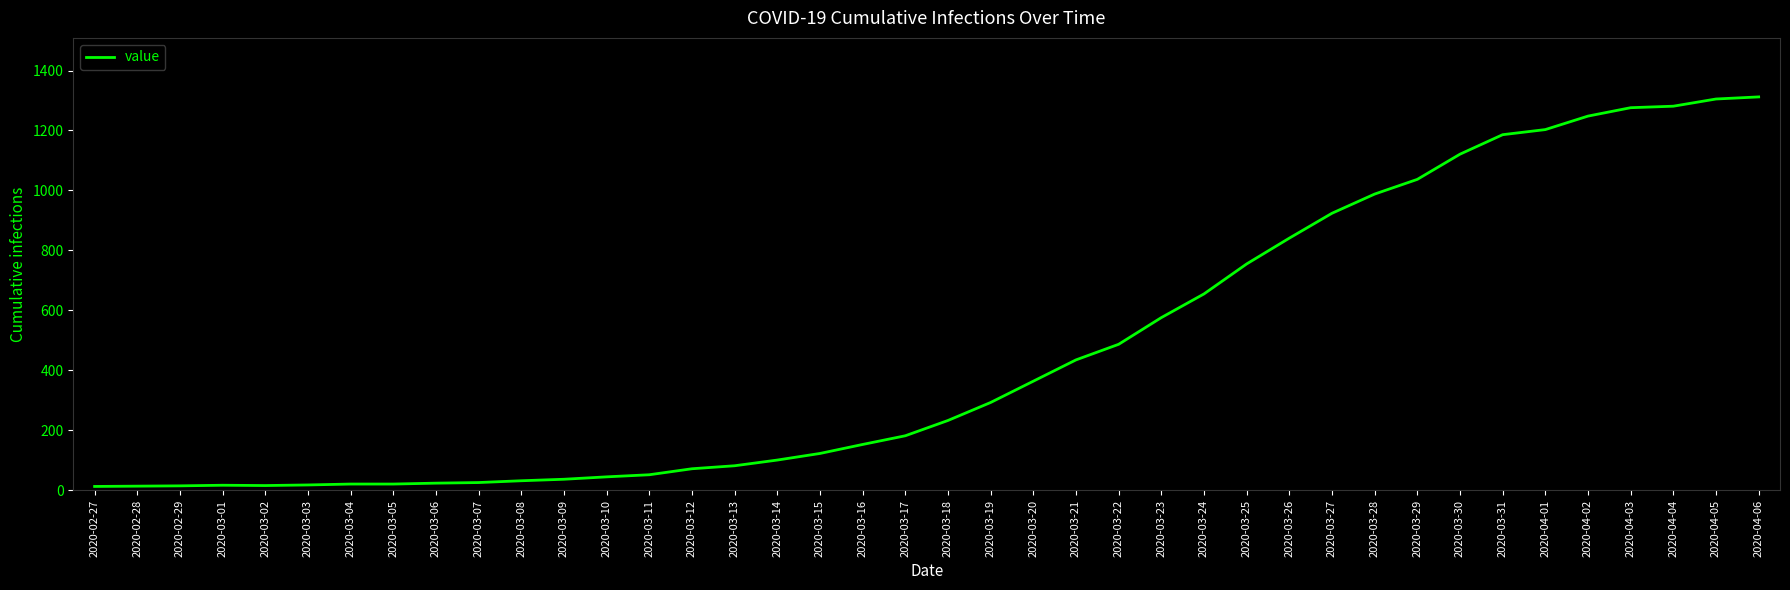

What is the difference between the maximum and minimum values?

1299